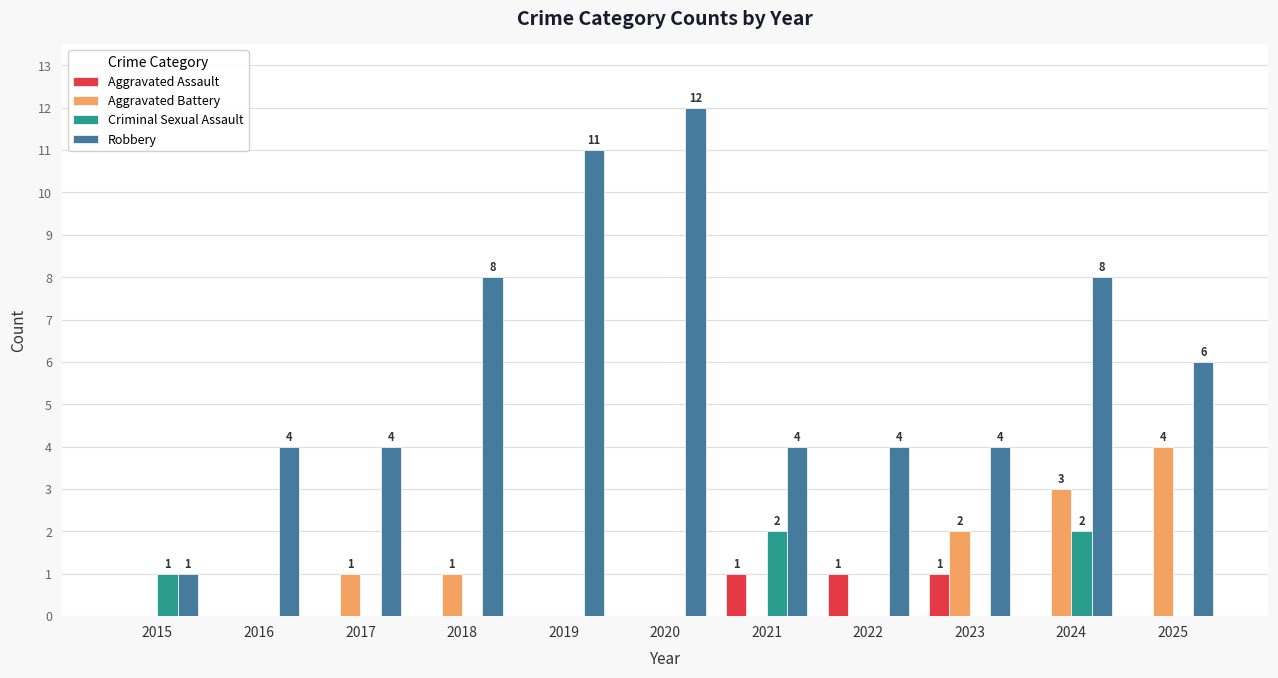

What is the sum of the Criminal Sexual Assault values at 2015 and 2022?

1